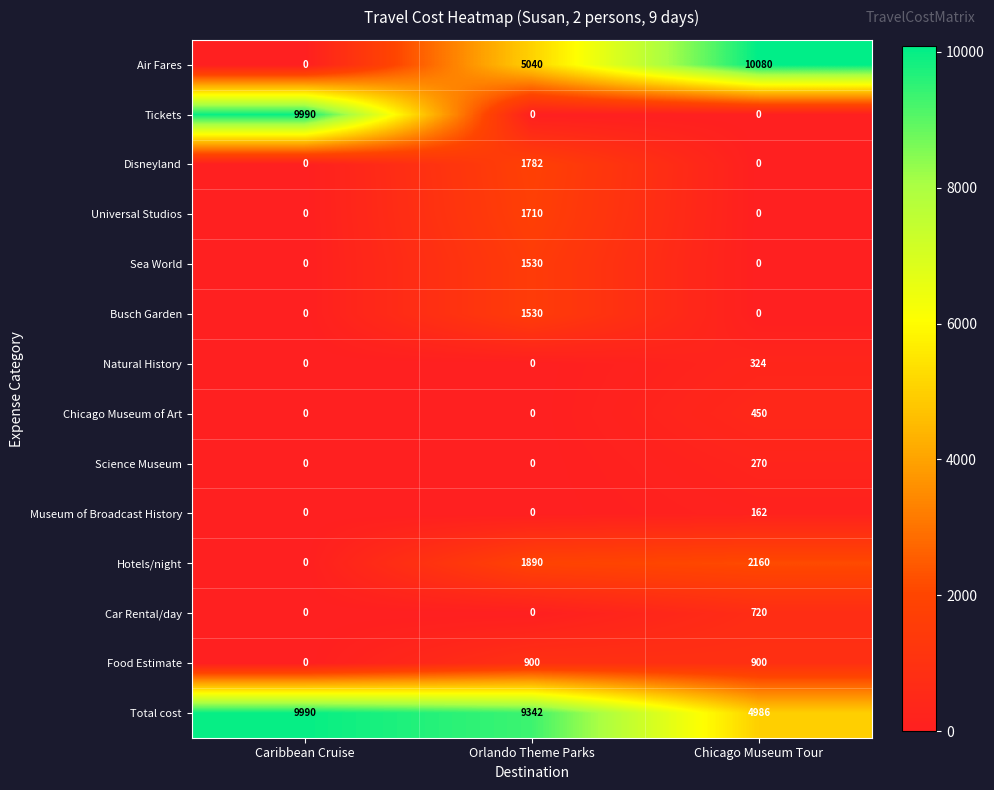

Which series has the largest range (max minus min)?

Air Fares